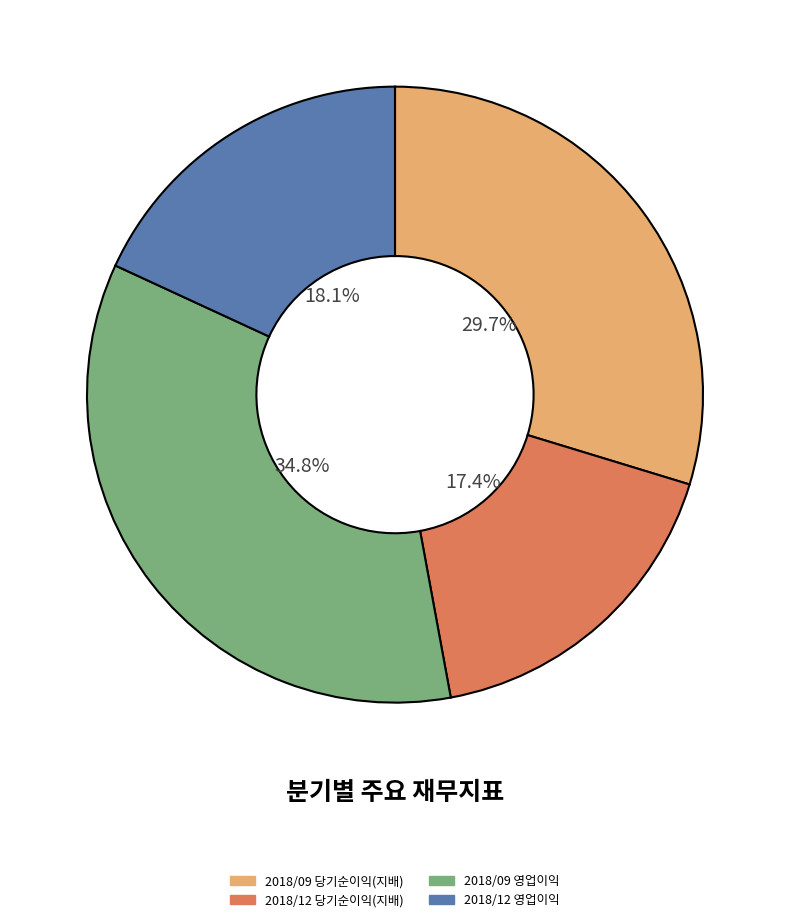

Rank the categories by value from highest to lowest.

2018/09 영업이익, 2018/09 당기순이익(지배), 2018/12 영업이익, 2018/12 당기순이익(지배)